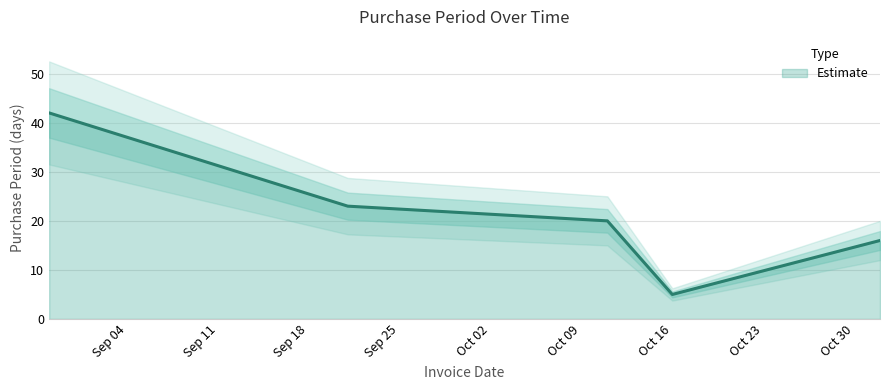

What is the minimum value for Estimate?

5